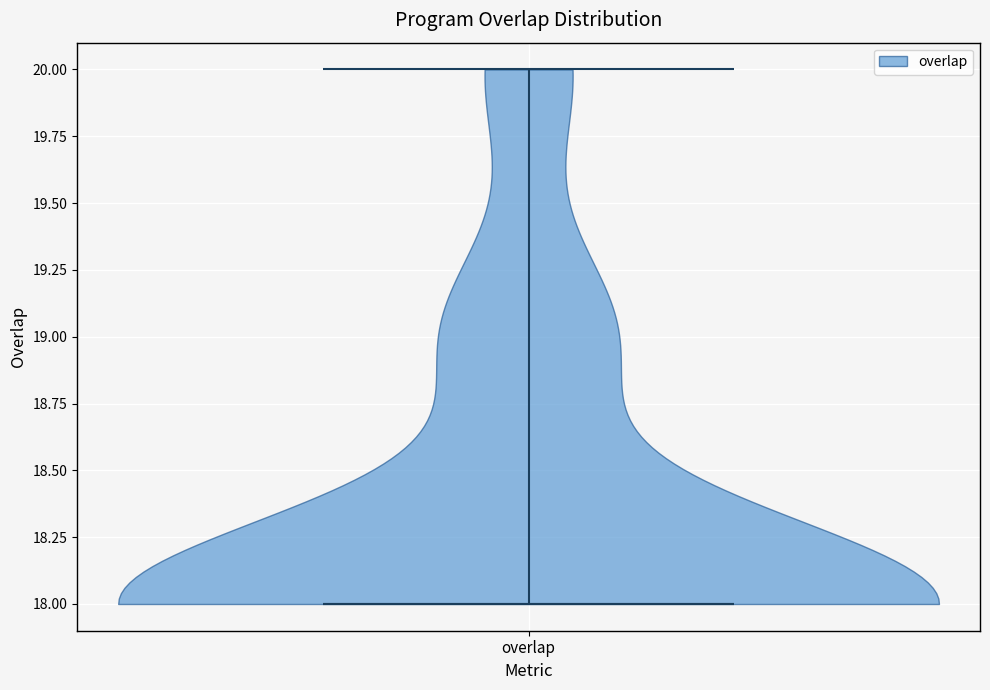

What is the lowest point the violin for overlap reaches on the y-axis? The values are not printed on the chart, so give them approximately, as read against the axis.

18